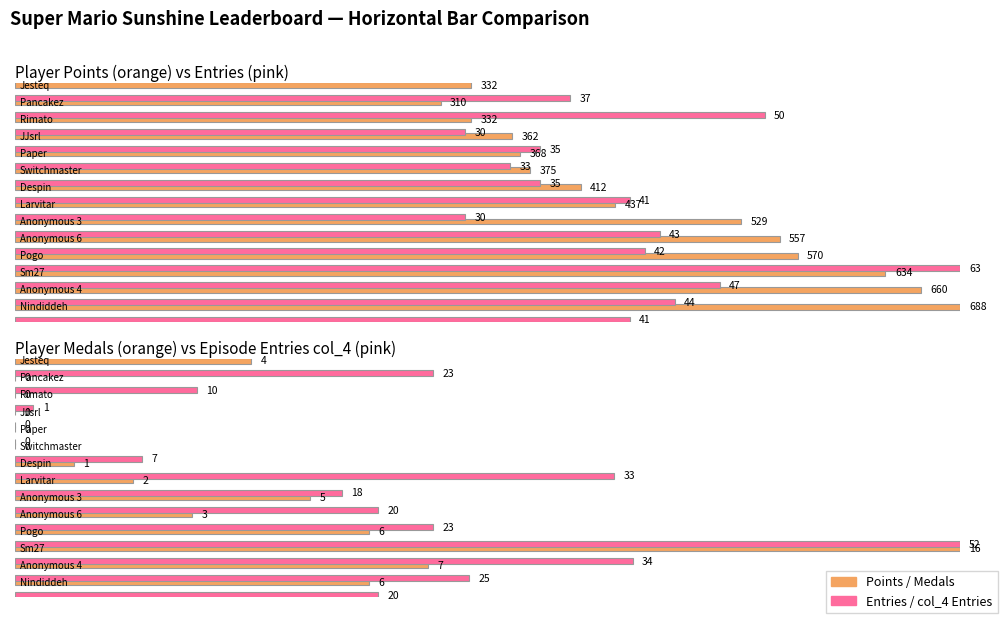

What is the total value across all series at JJsrl?

397